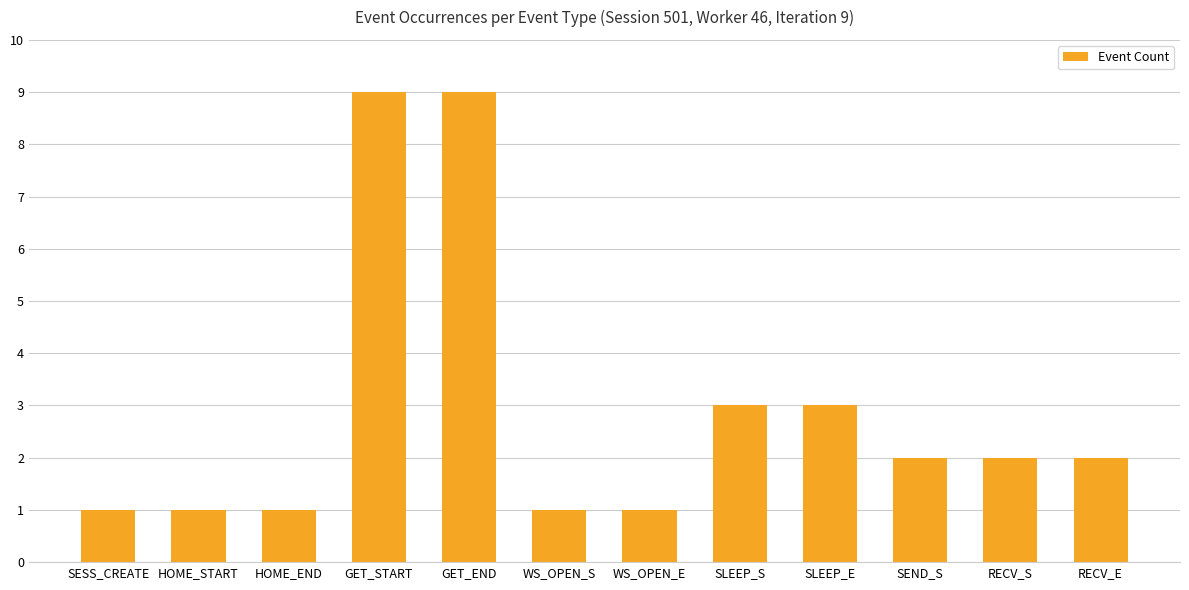

How many categories are shown in the chart?

12